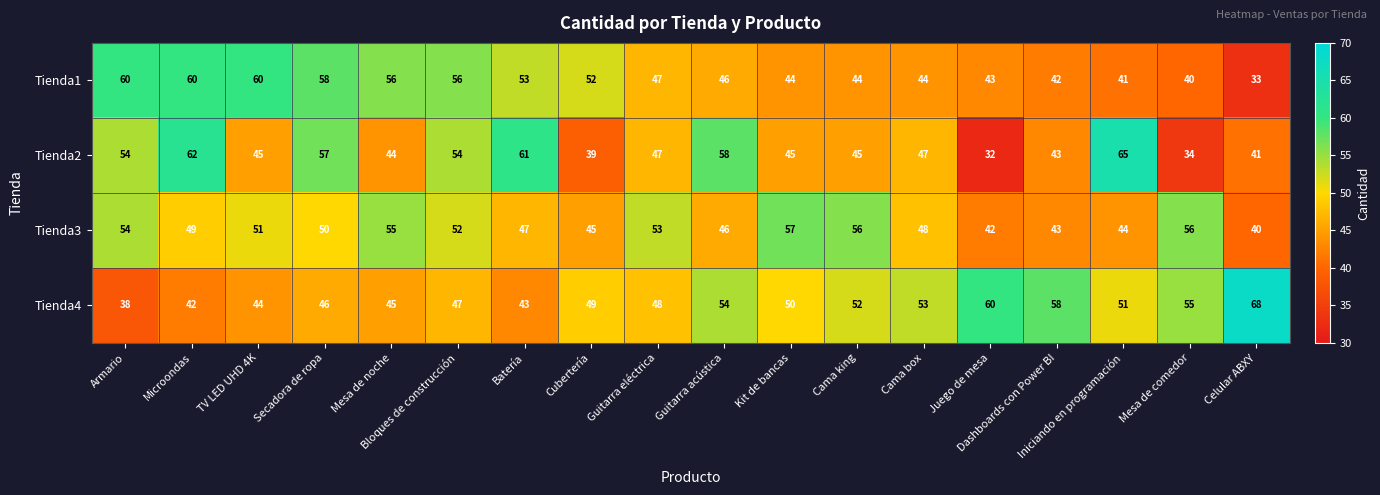

How many data points does each series have?

18